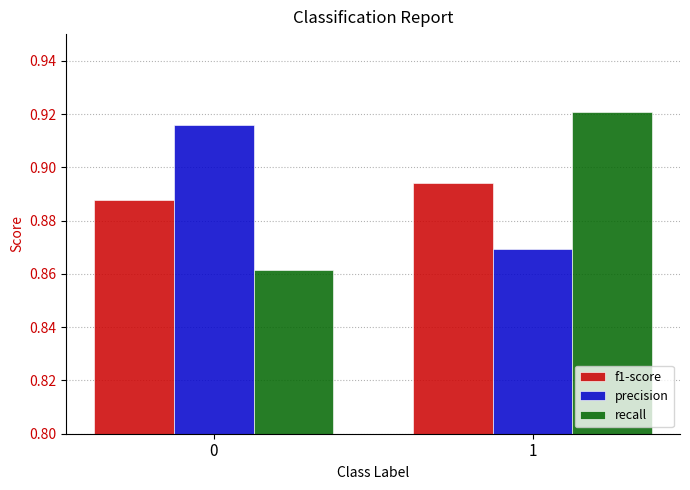

What is the spread (max minus min) of values at 0?

0.1